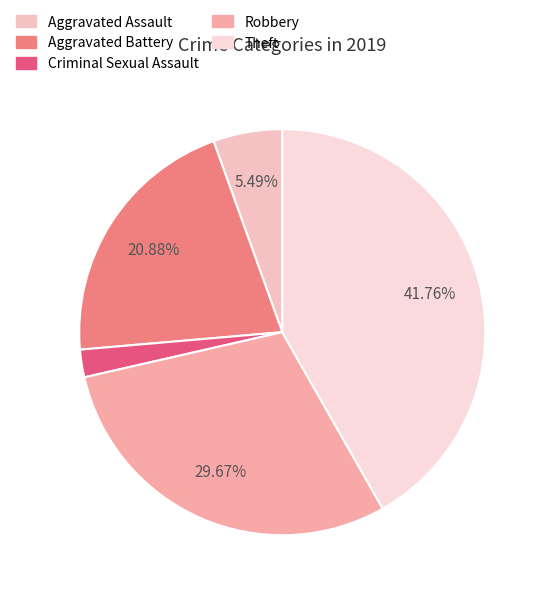

Is Aggravated Assault the majority of the pie?

No